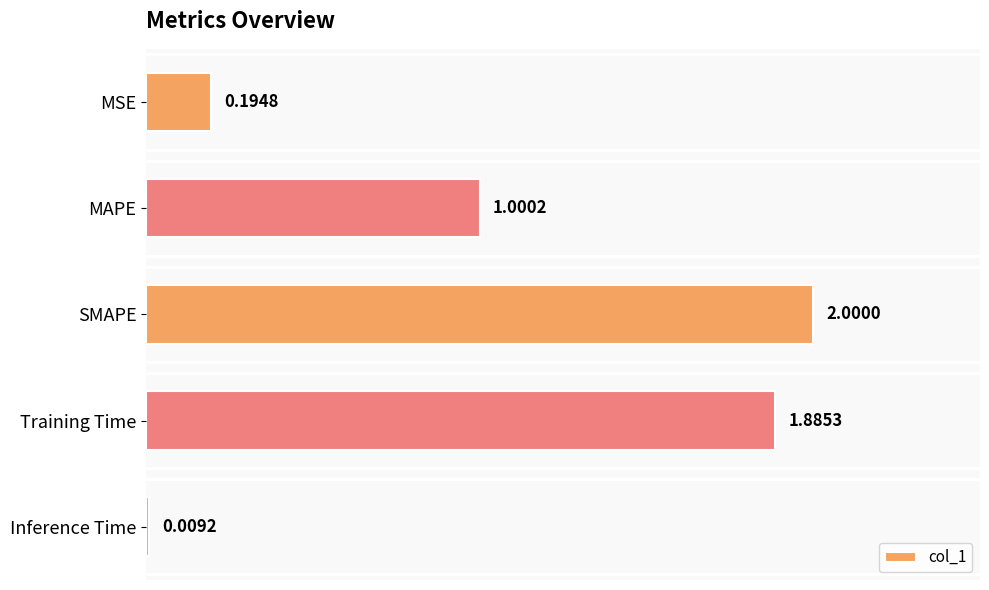

How many data points are less than 1?

2